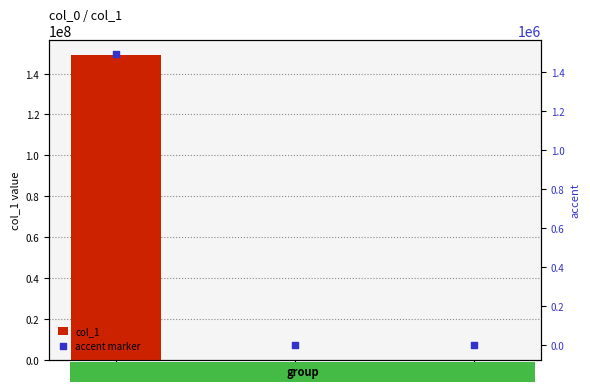

At how many categories does at least one series exceed 77179515?

1